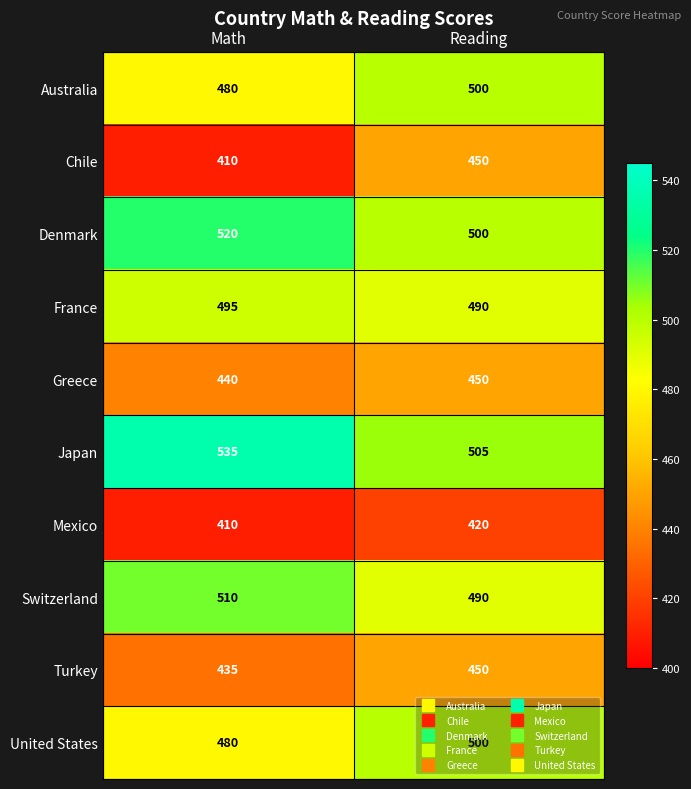

Which series has the widest spread of values?

Chile